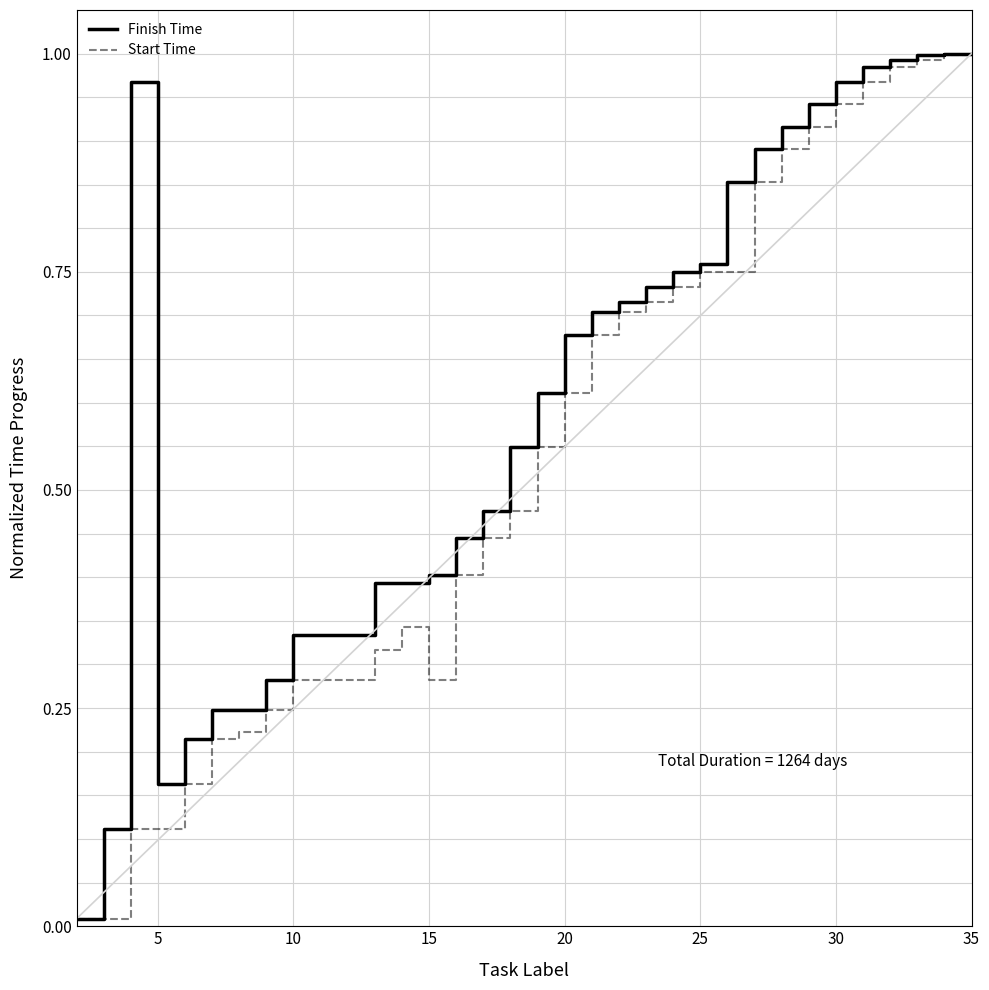

Rank the series by their average value, from lowest to highest.

Start Time, Finish Time